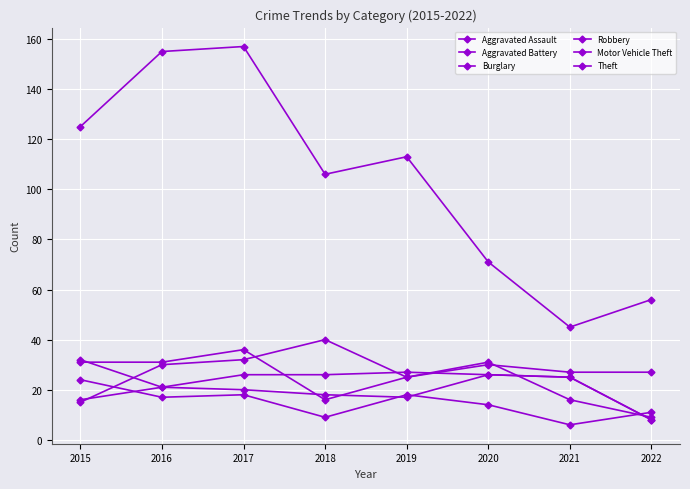

Between 2019 and 2020, which is larger?

2020